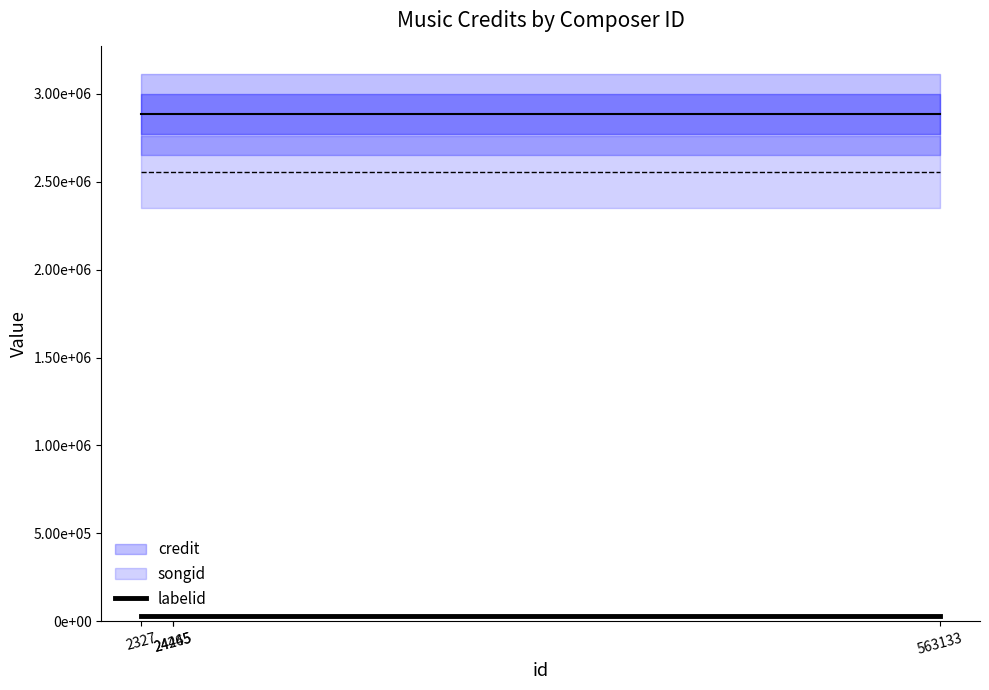

At which category is the sum across all series the highest?

24465